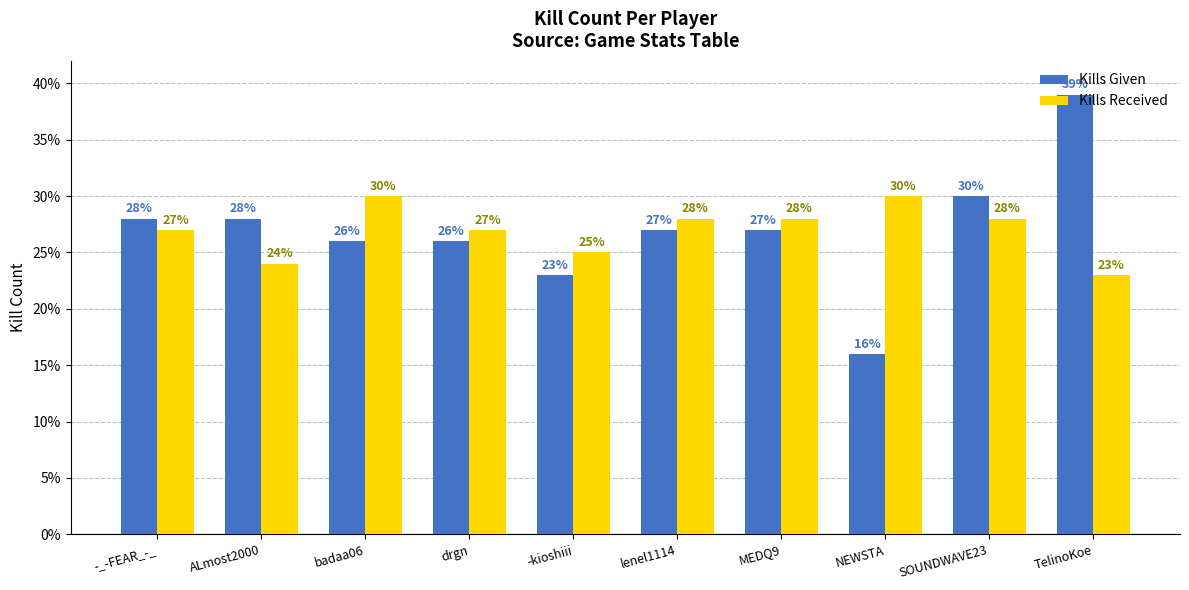

Reading left to right, transcribe all the data shown in this chart.

Kills Given: 28	28	26	26	23	27	27	16	30	39
Kills Received: 27	24	30	27	25	28	28	30	28	23